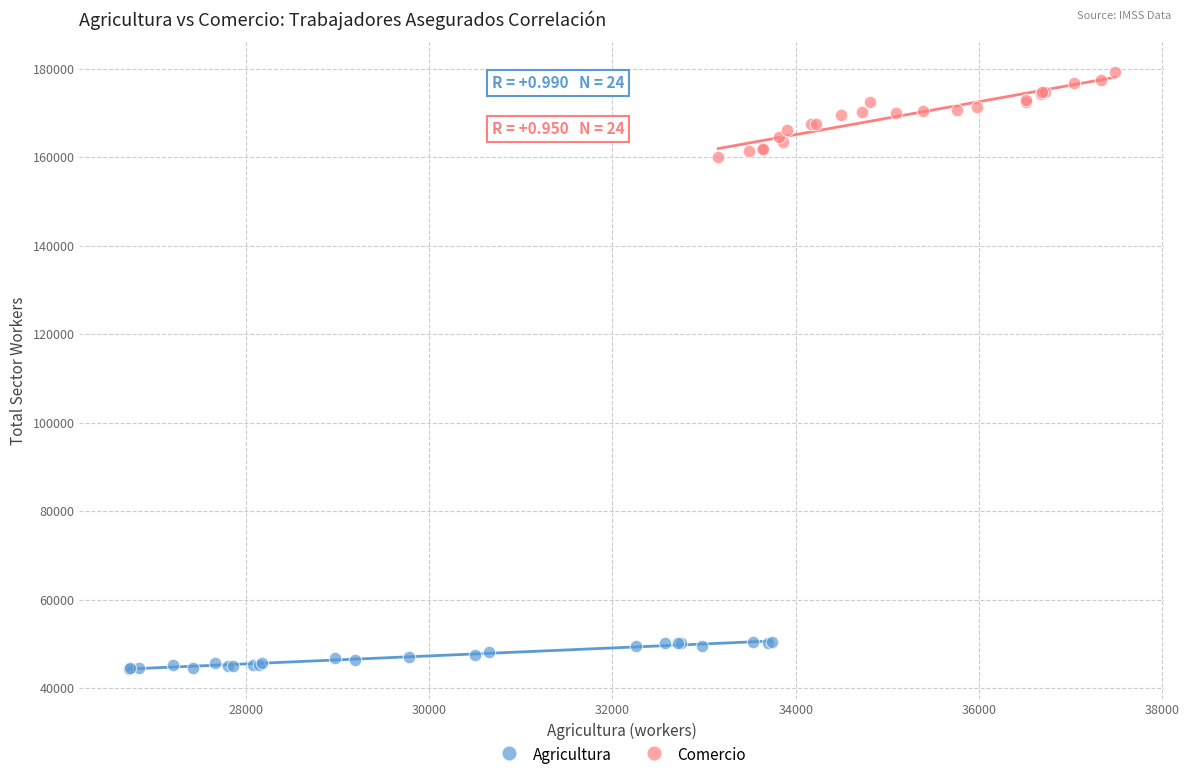

Which series contains the lowest Y value?

Agricultura